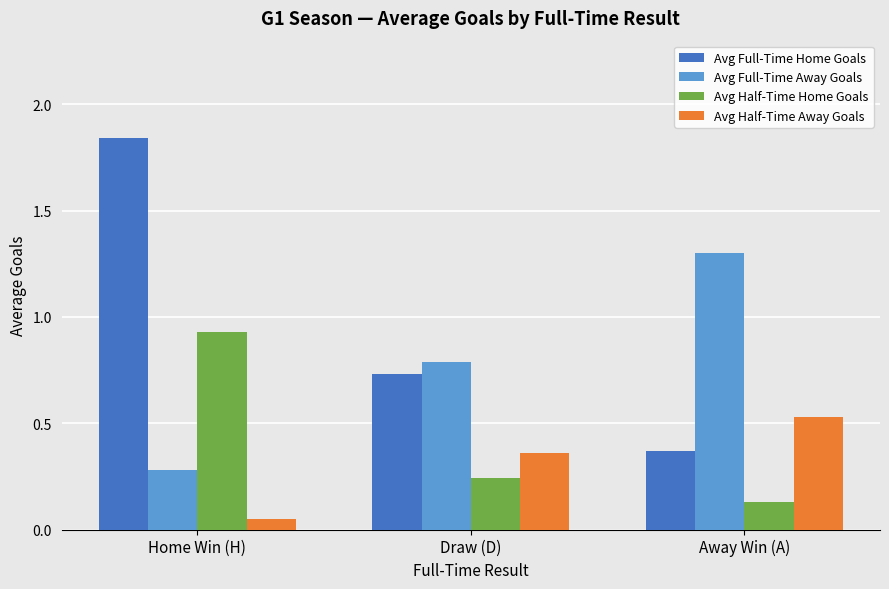

Are the bars horizontal?

No